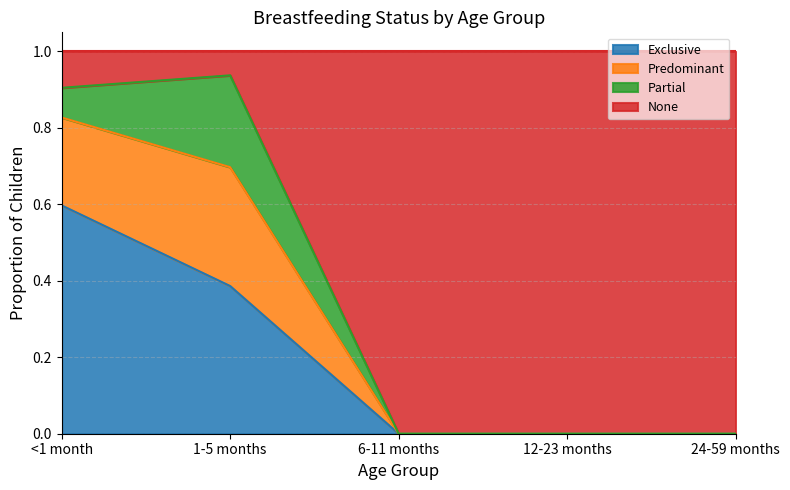

Which category has the highest value in the Exclusive series?

<1 month